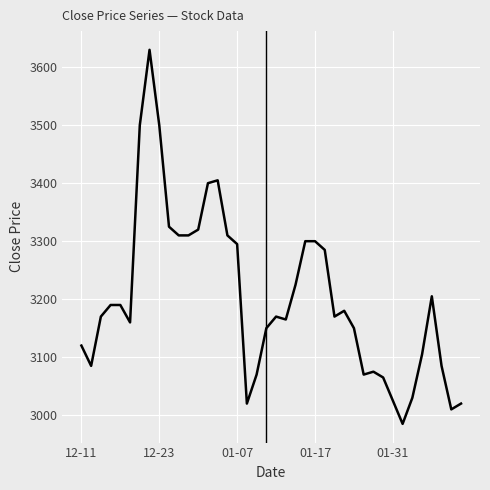

Does the chart have visible grid lines?

Yes